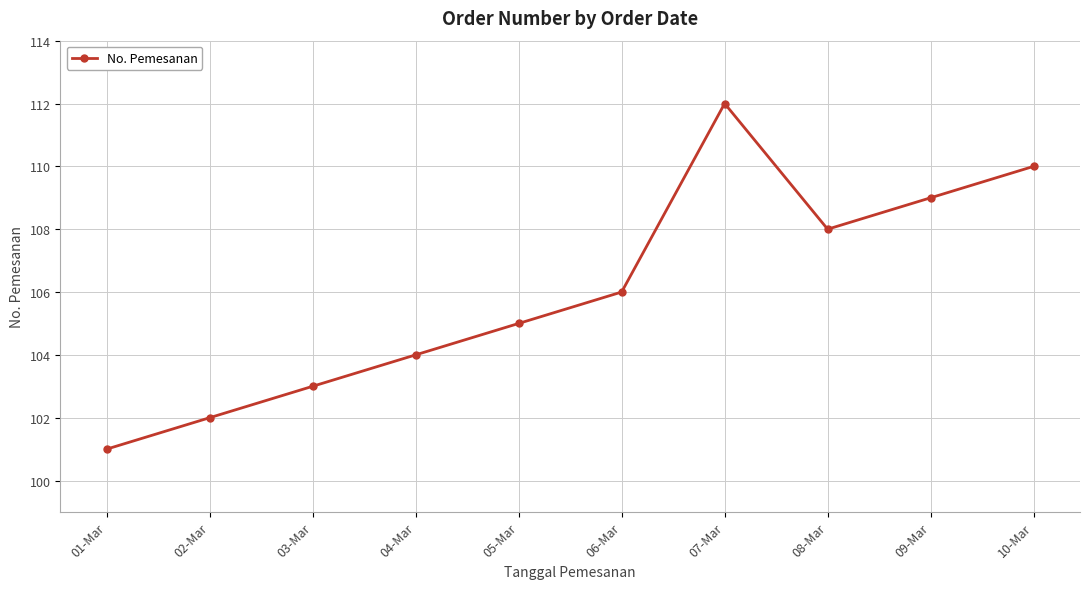

Rank the categories by value from highest to lowest.

07-Mar, 10-Mar, 09-Mar, 08-Mar, 06-Mar, 05-Mar, 04-Mar, 03-Mar, 02-Mar, 01-Mar